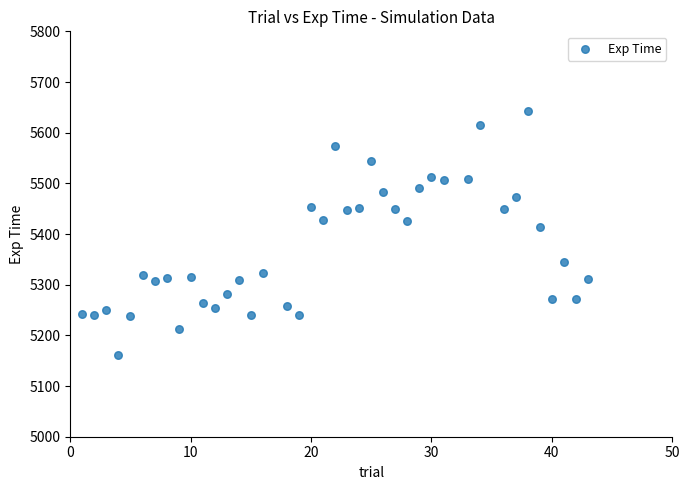

What is the range of X values (max minus min)?

42.0